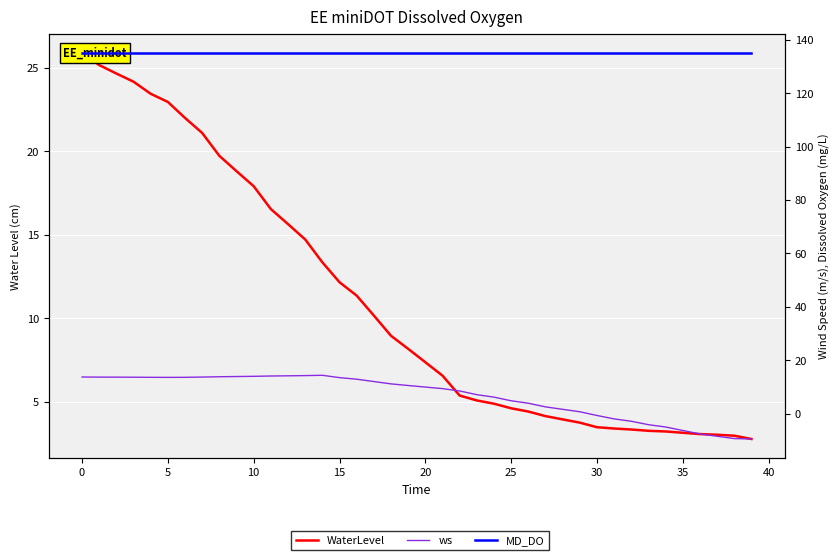

How many lines are shown in the chart?

3